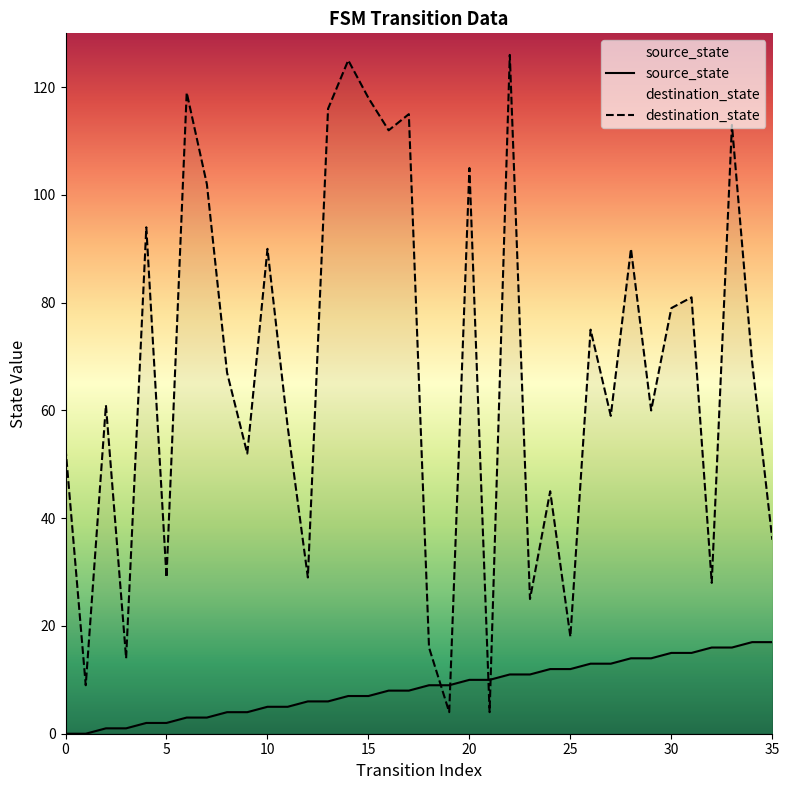

Count the number of data series in this chart.

2